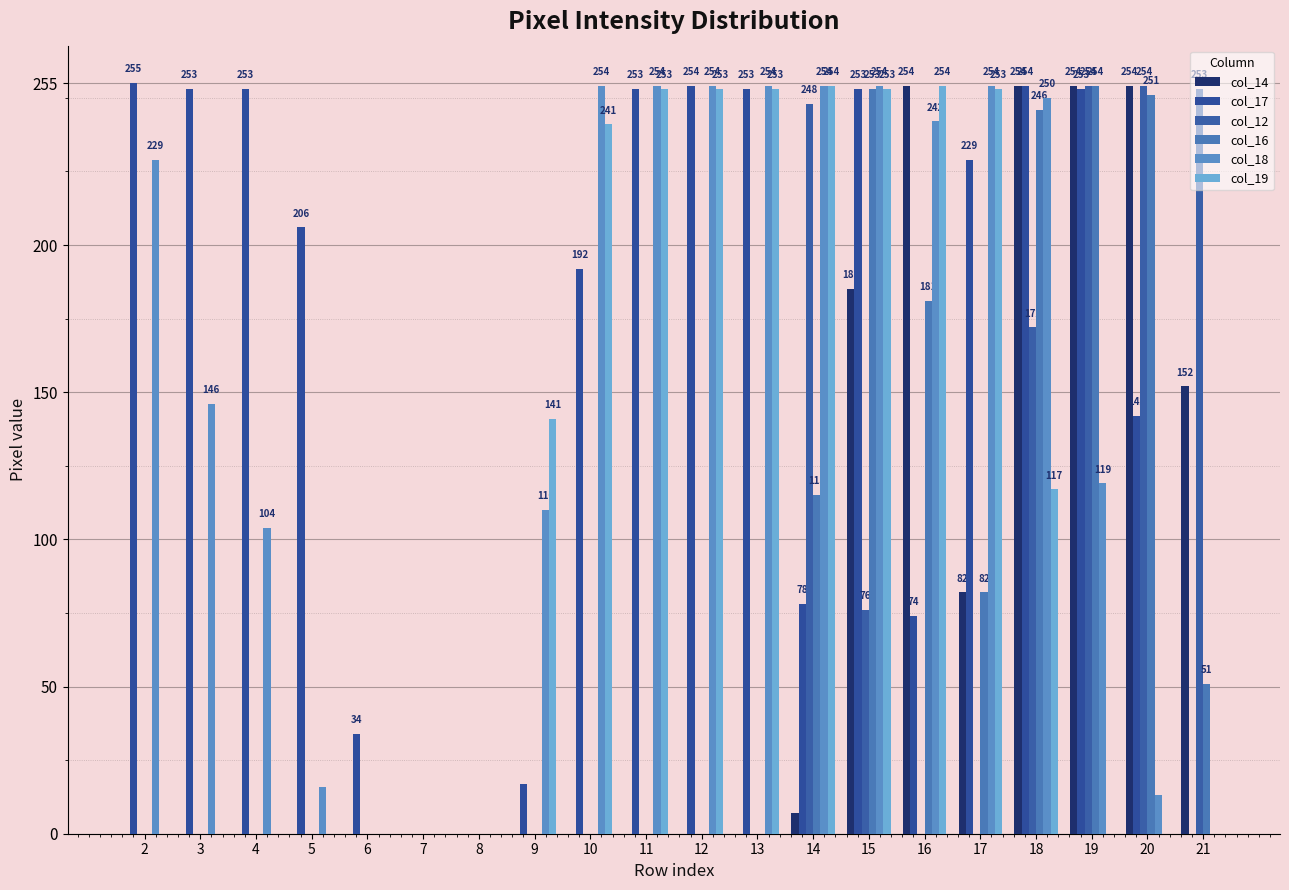

Which series has the largest range (max minus min)?

col_17